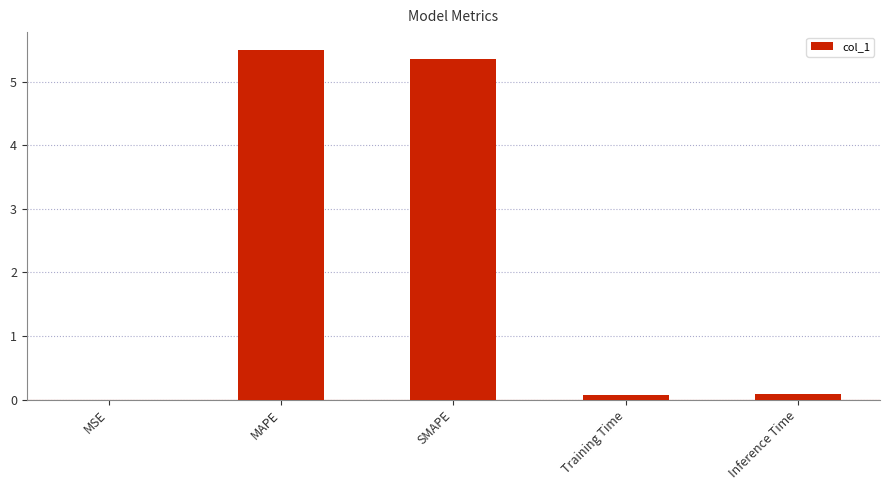

Does the chart contain stacked bars?

No